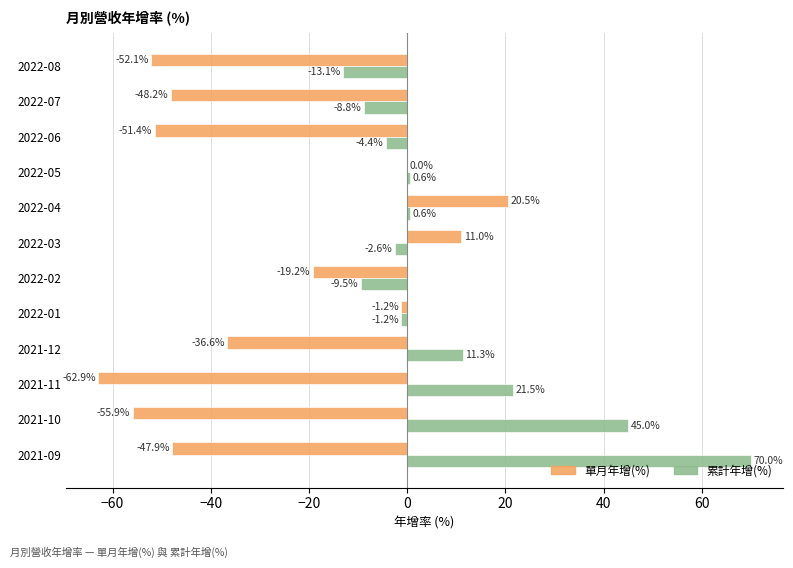

Is the value of 單月年增(%) at 2022-05 greater than the value of 累計年增(%) at 2022-06?

Yes